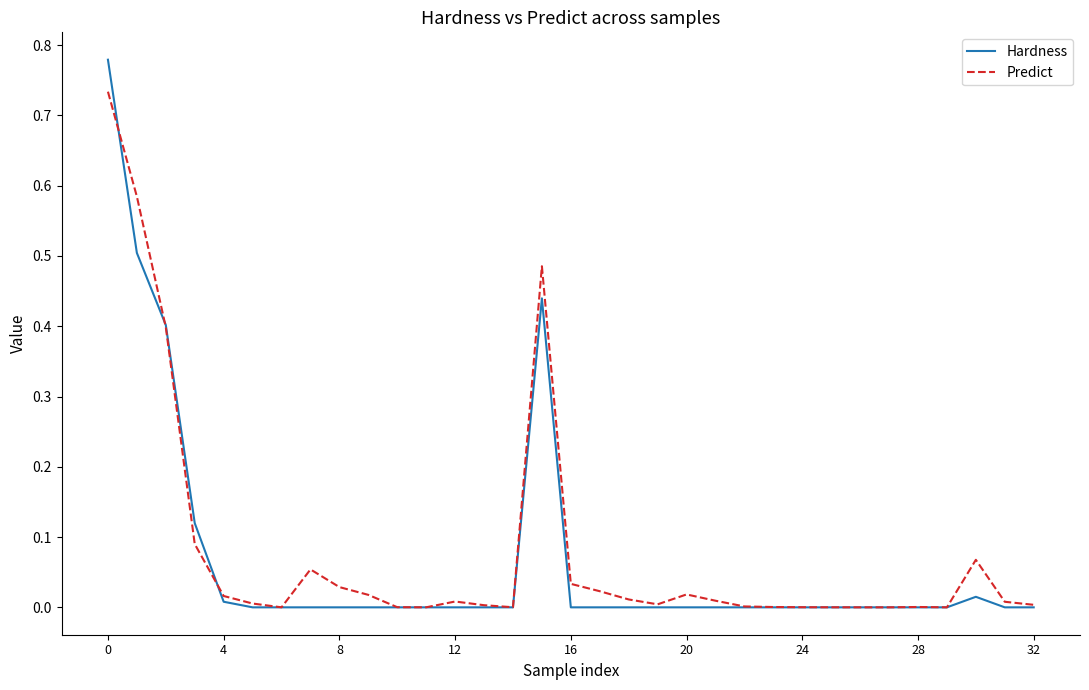

Rank the series by their maximum value, from highest to lowest.

Hardness, Predict